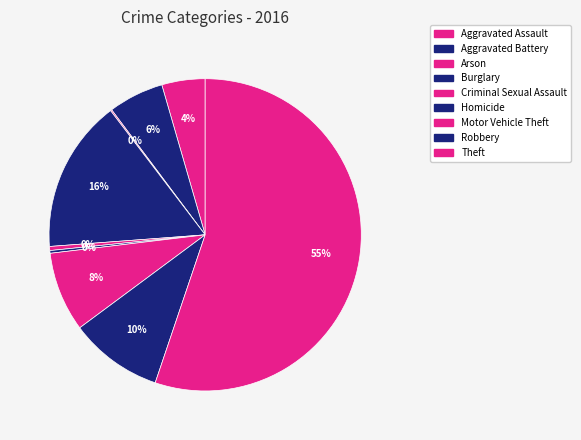

How many slices are in this pie chart?

9